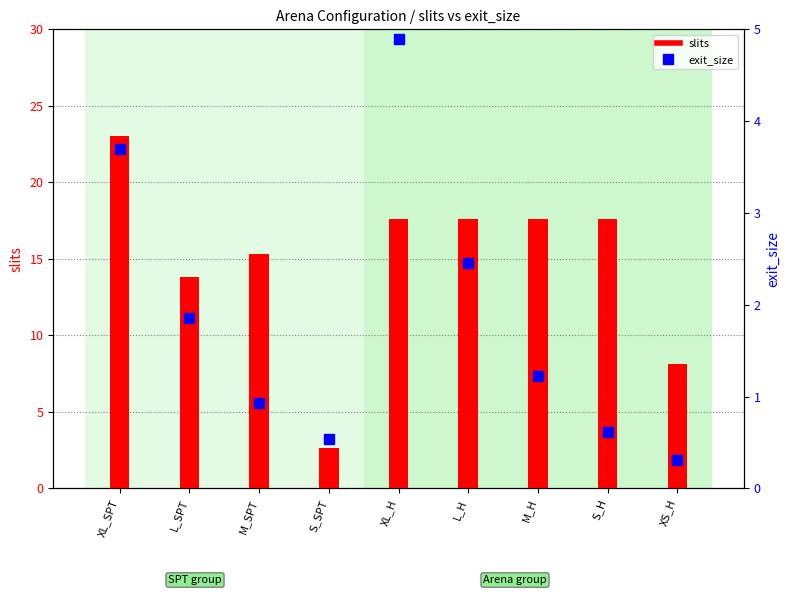

Which series has the widest spread of Y values?

slits